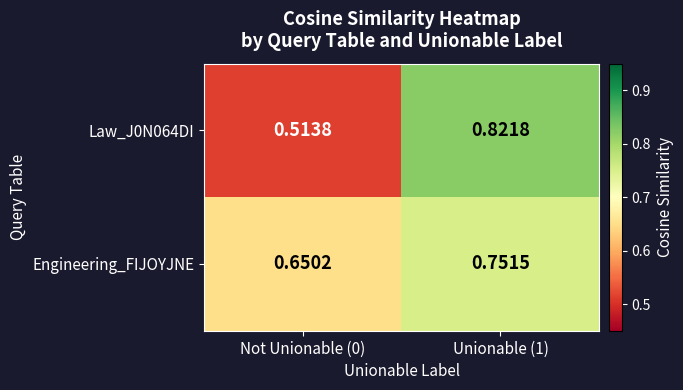

Rank the series by their maximum value, from highest to lowest.

Law_J0N064DI, Engineering_FIJOYJNE